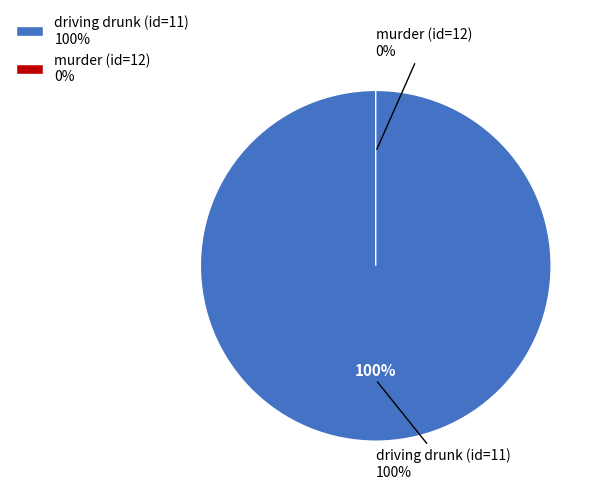

Does murder (id=12) account for over 50% of the chart?

No